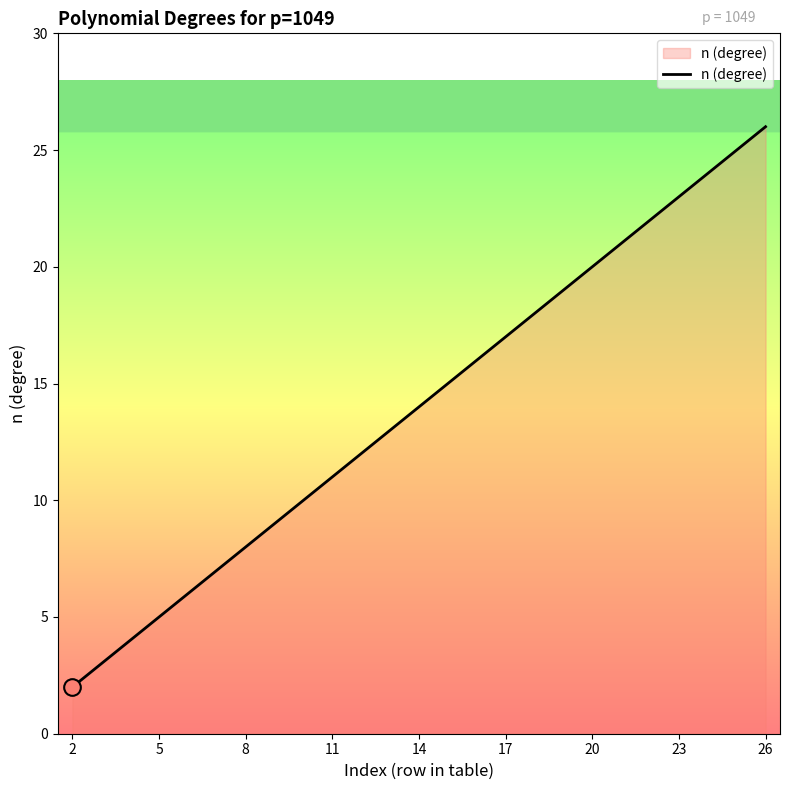

What is the greatest value displayed?

26